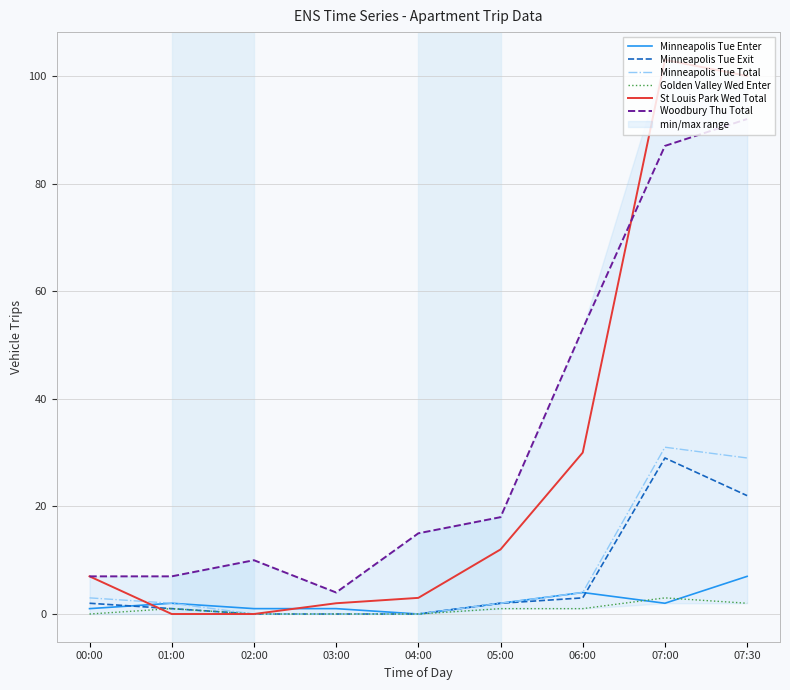

What is the label of the 4th point from the right?

05:00